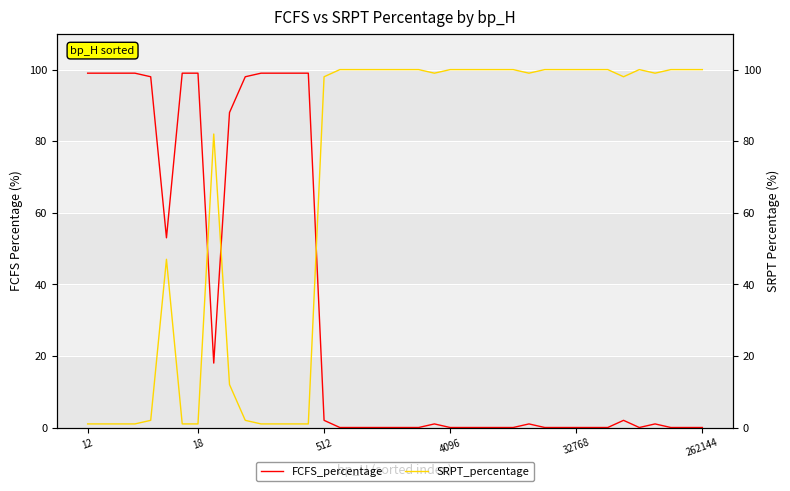

At which label does SRPT_percentage reach its peak?

16